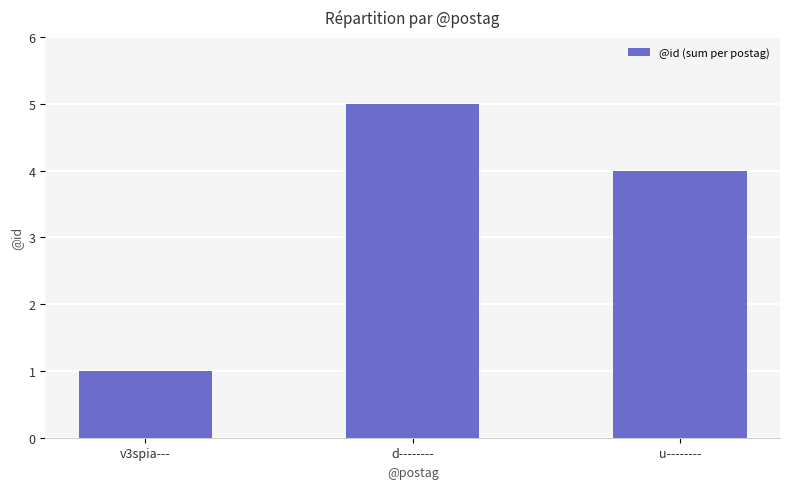

What is the sum of the values at u-------- and d--------?

9